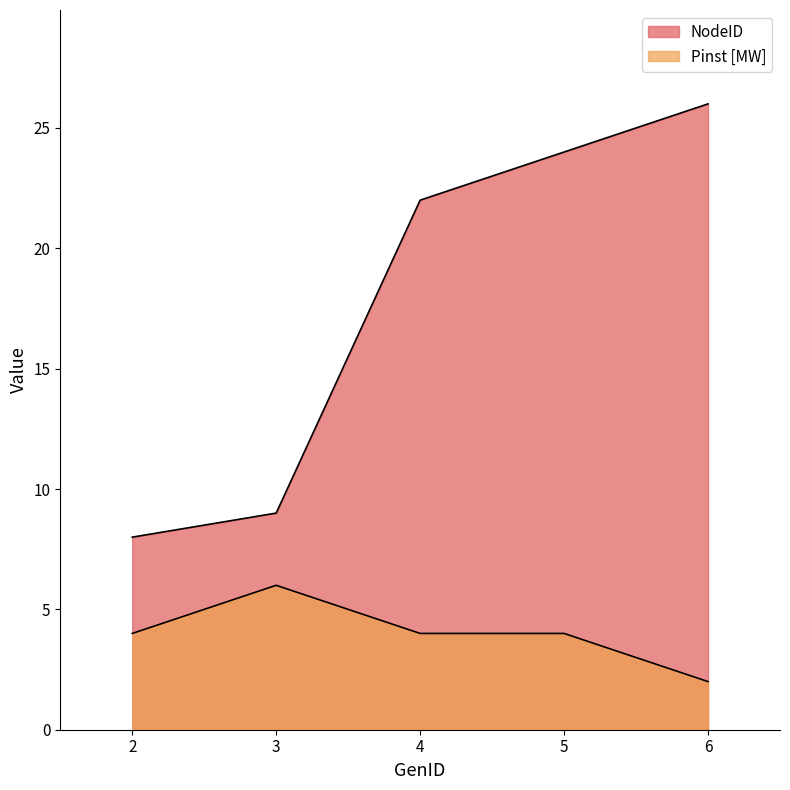

At which category does the chart reach its peak across all series?

6